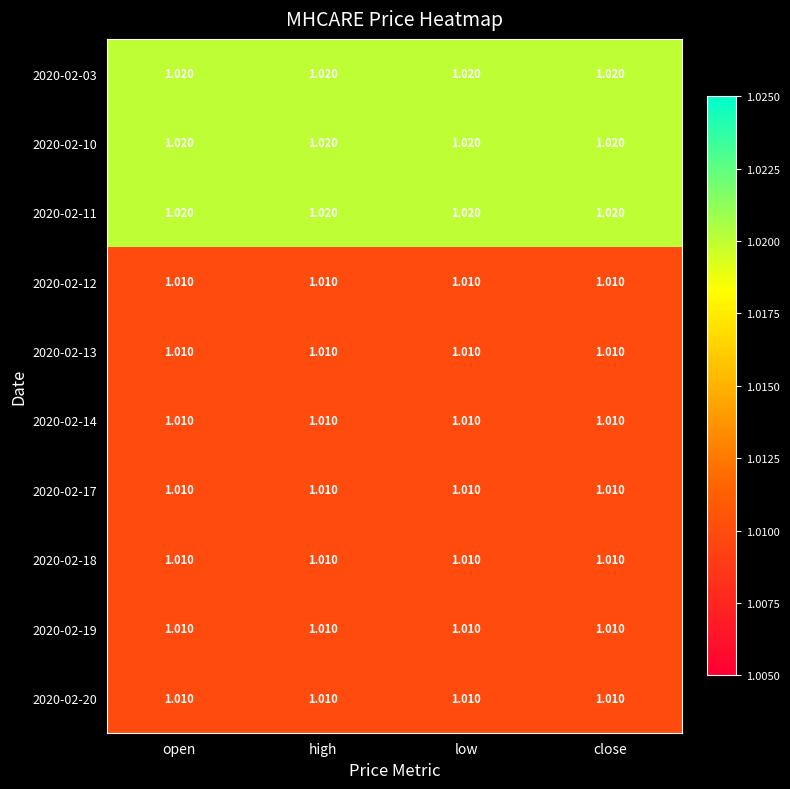

Is the value of 2020-02-10 at low greater than the value of 2020-02-20 at close?

Yes